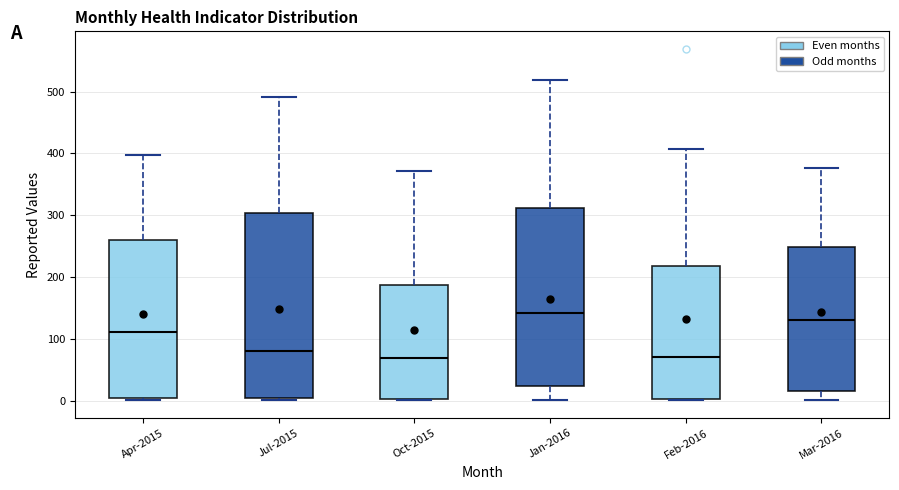

Reading left to right, read every box against the y-axis: the position of its median line, the range the box covers, and the ends of its whiskers. The values are not printed on the chart, so give them approximately, as read against the axis.

Apr-2015: median 110, box 0 to 260, whiskers 0 to 400
Jul-2015: median 80, box 0 to 300, whiskers 0 (just below the box's lower edge) to 490
Oct-2015: median 70, box 0 to 190, whiskers 0 to 370
Jan-2016: median 140, box 20 to 310, whiskers 0 to 520
Feb-2016: median 70, box 0 to 220, whiskers 0 to 410
Mar-2016: median 130, box 20 to 250, whiskers 0 to 380